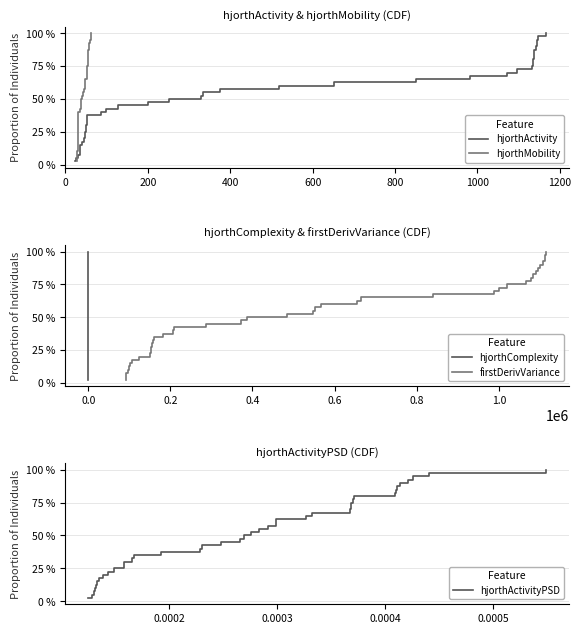

The hjorthActivity series shows 0.0 at 0. True or false?

False